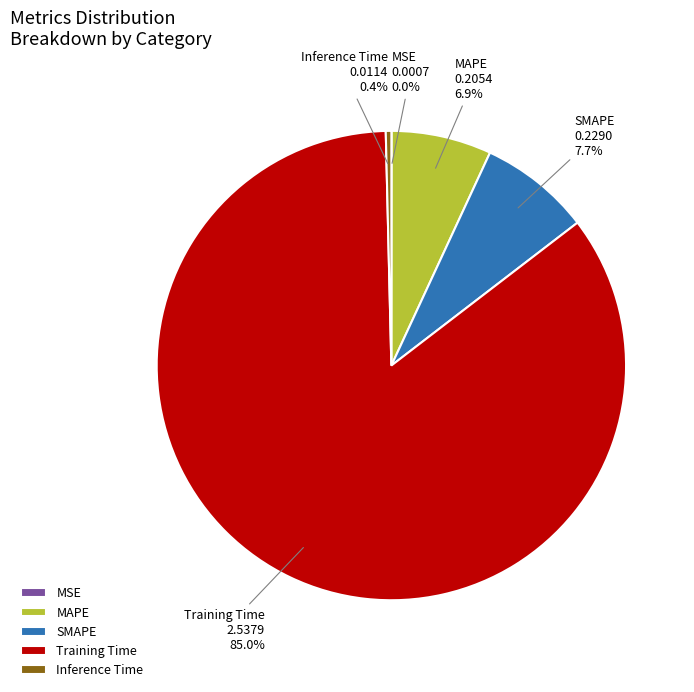

What percentage do MAPE and Inference Time together represent?

7.3%